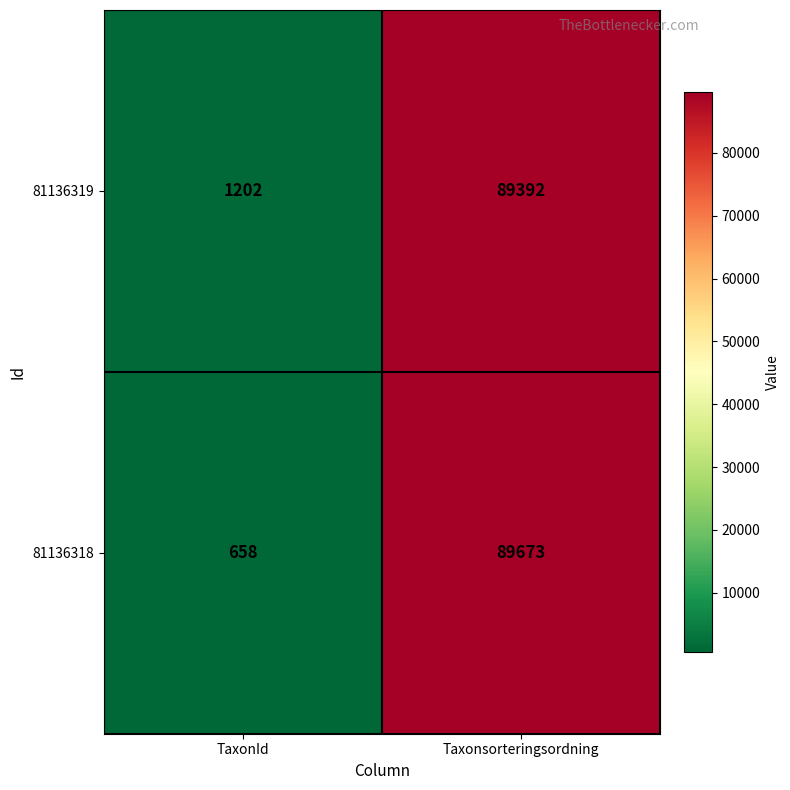

What is the difference between the 81136319 values at Taxonsorteringsordning and TaxonId?

88190